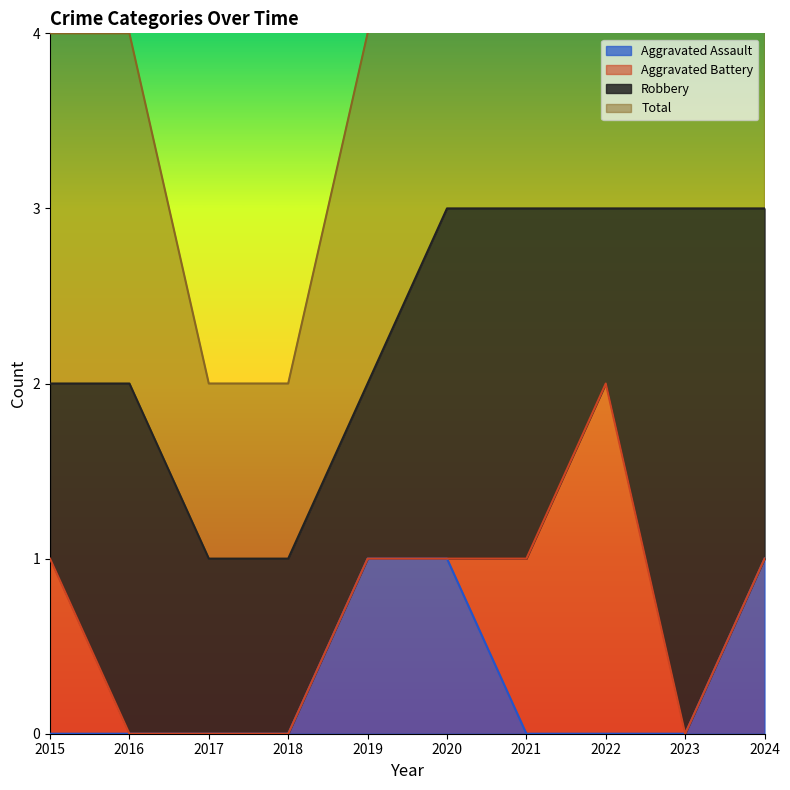

Which label corresponds to the smallest value in the chart?

2015